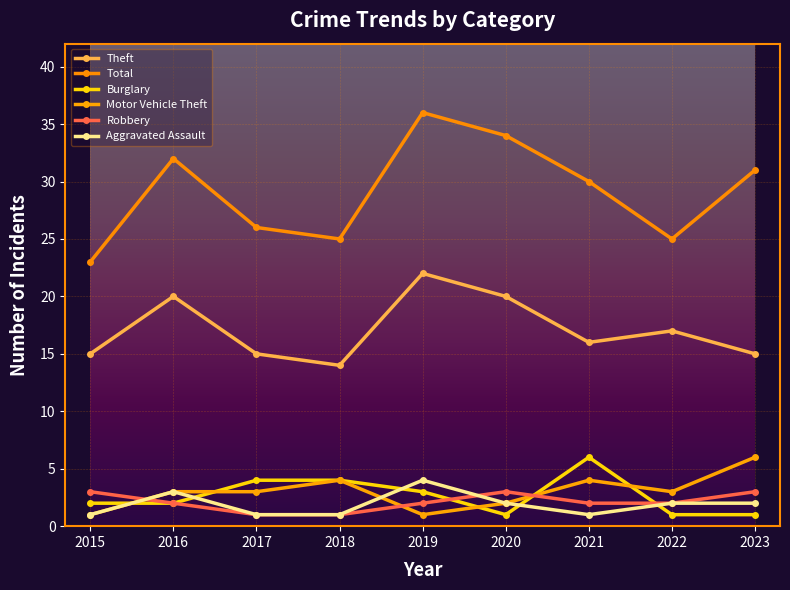

At which category is the sum across all series the highest?

2019